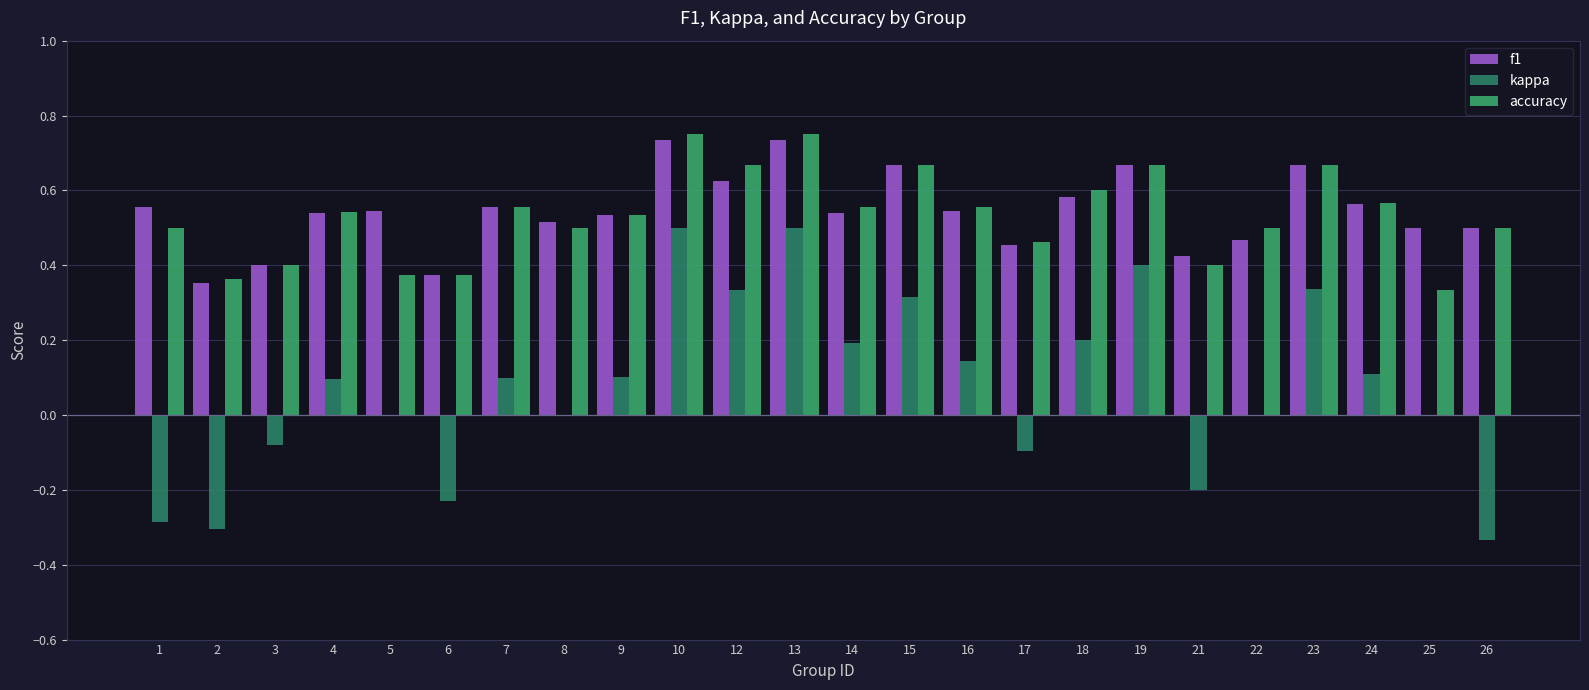

The value of f1 at 9 is 0.7. True or false?

False